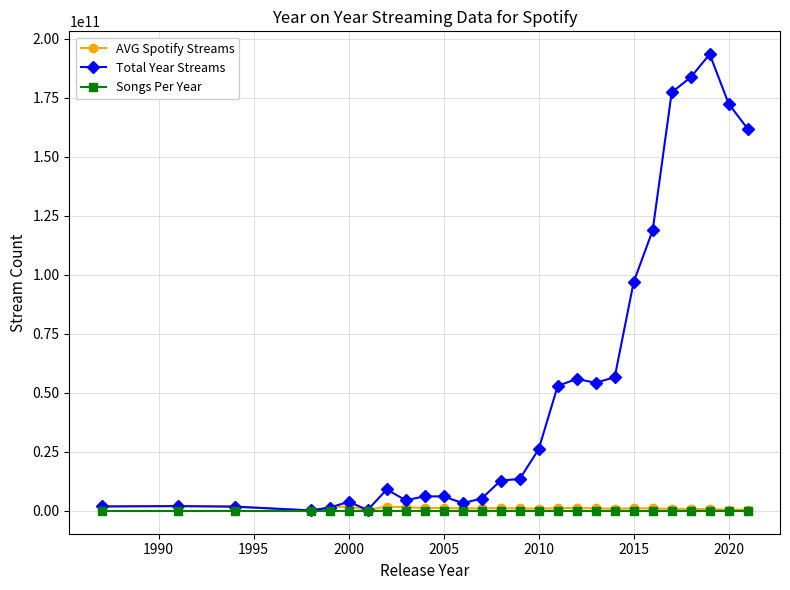

What is the maximum value shown in the chart?

193486473951